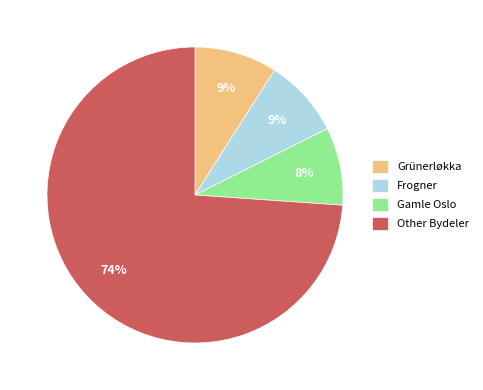

What percentage is the Grünerløkka slice, to the nearest percent?

9%